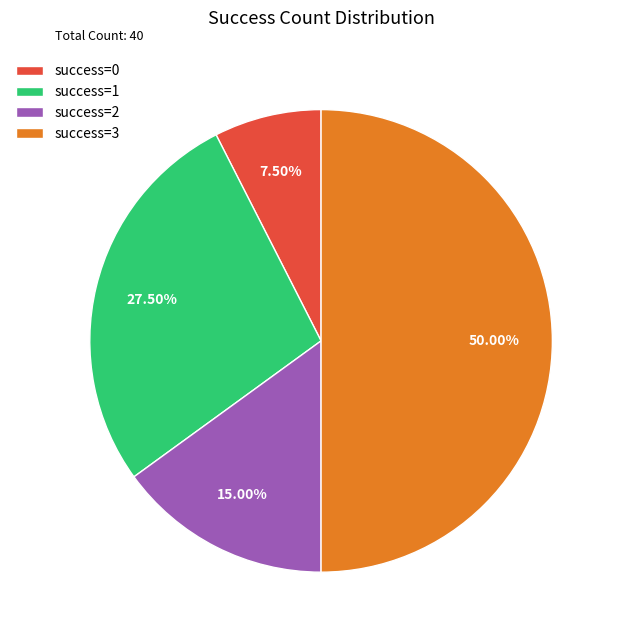

How many segments does this pie chart have?

4